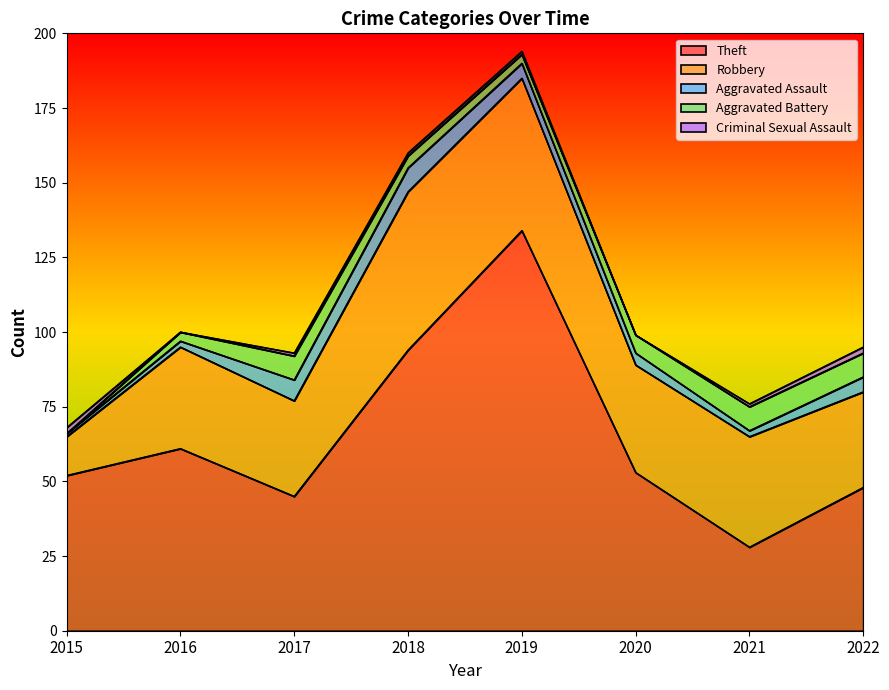

How many interior local valleys does the Aggravated Assault series have?

1